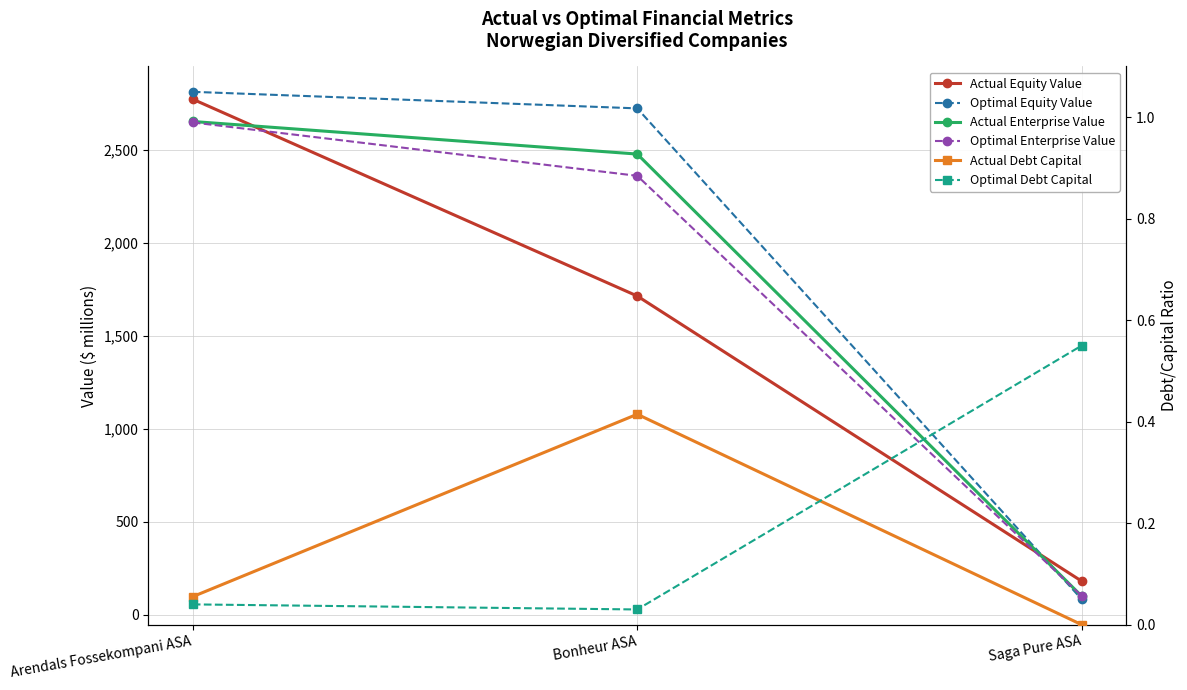

How many distinct data groups are displayed?

6